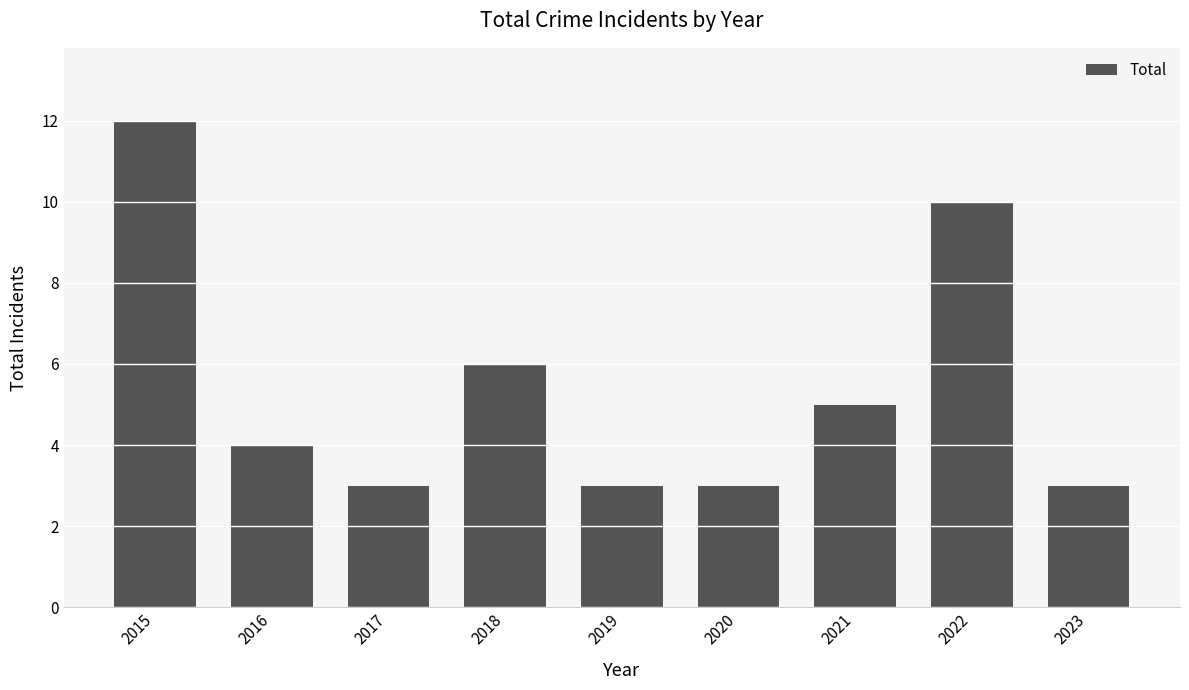

Which has a higher value, 2022 or 2019?

2022